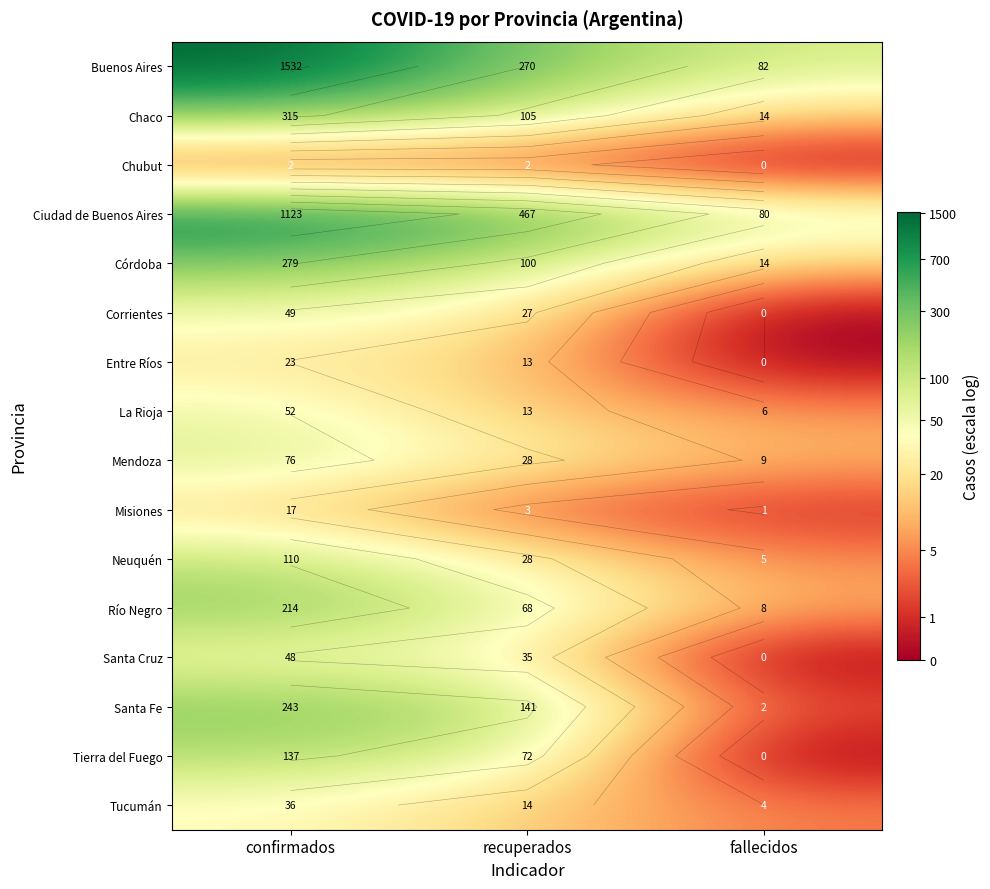

At which category is the sum across all series the highest?

confirmados